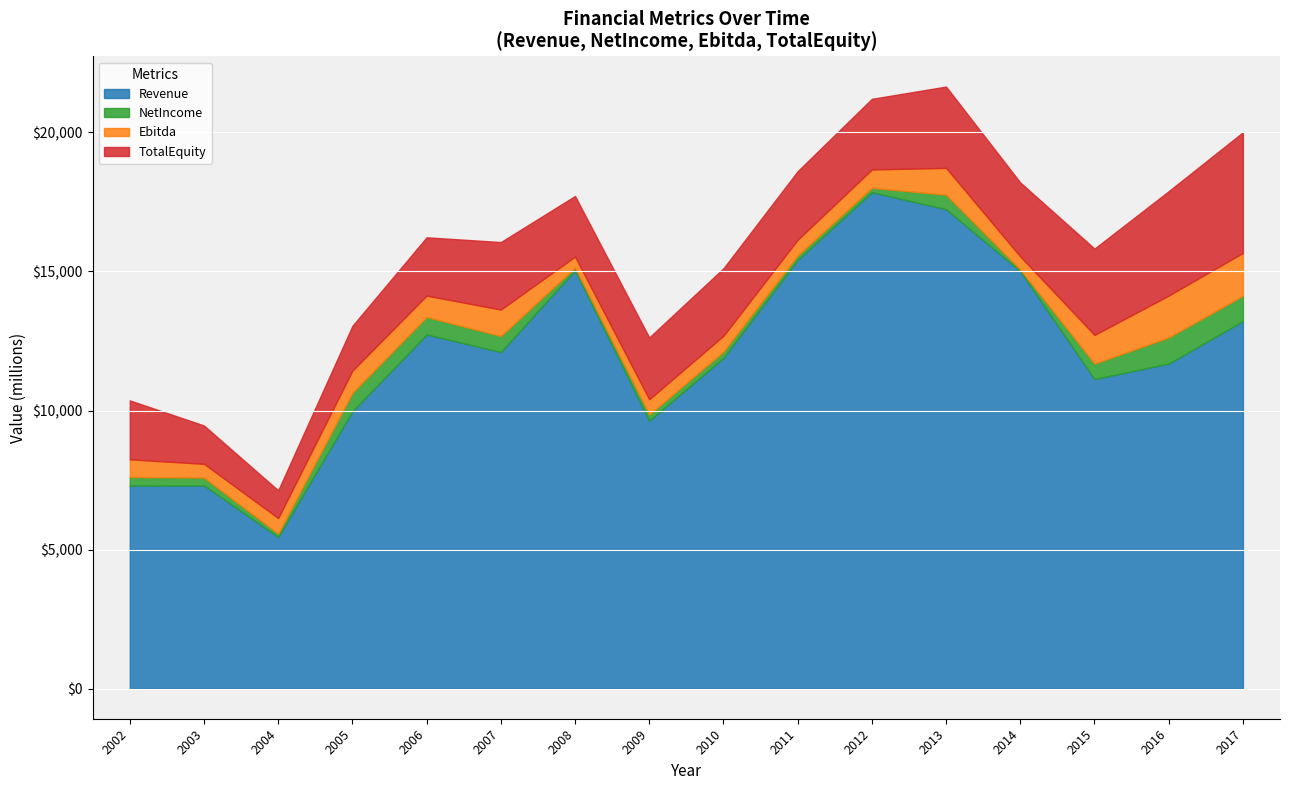

Does the chart display data point markers on the line(s)?

No